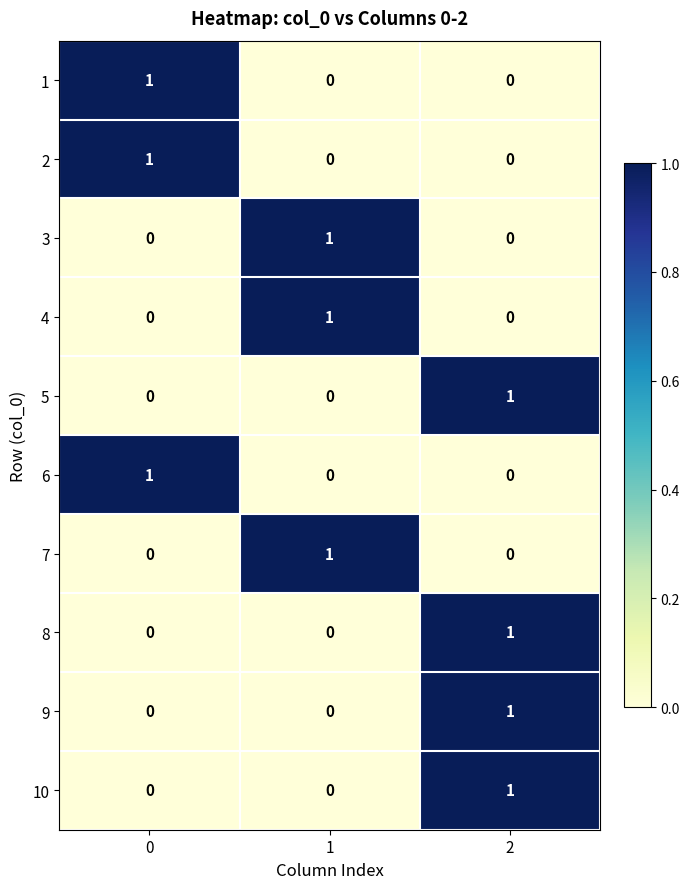

The 3 series shows 0 at 2. True or false?

True